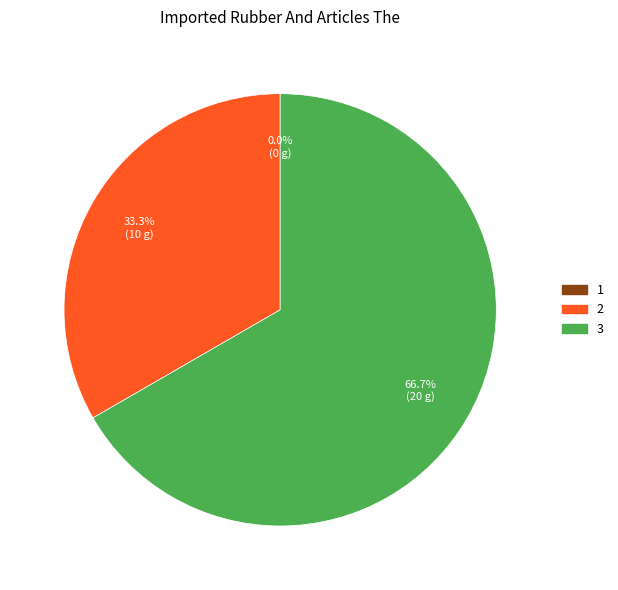

Which category has the smallest portion of the pie?

1